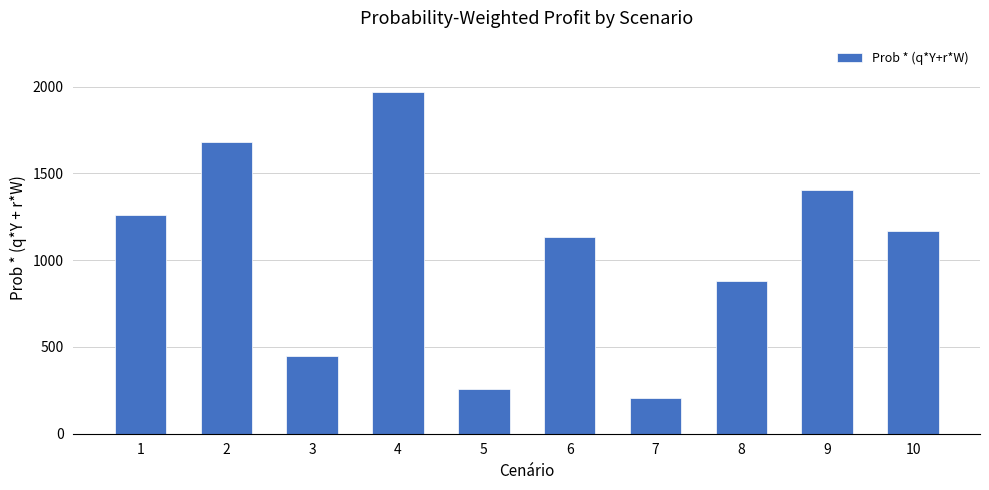

At which label does the data first exceed 1170?

1